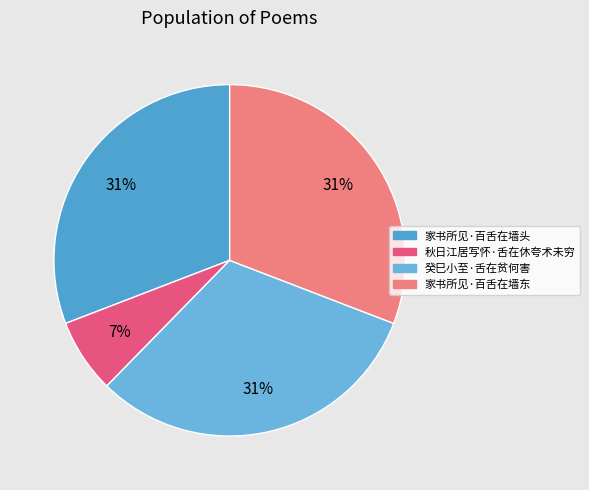

Does 家书所见·百舌在墙头 represent more than half of the total?

No